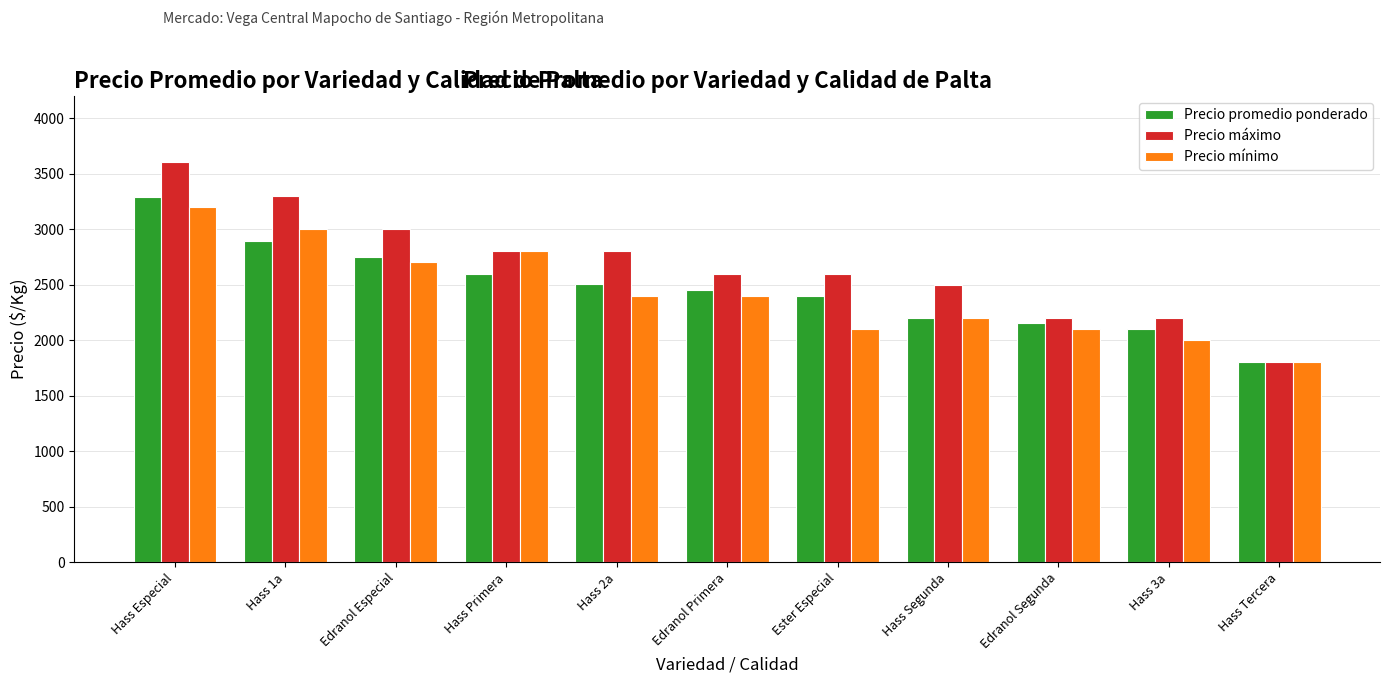

The Precio mínimo series shows 1212 at Hass Especial. True or false?

False